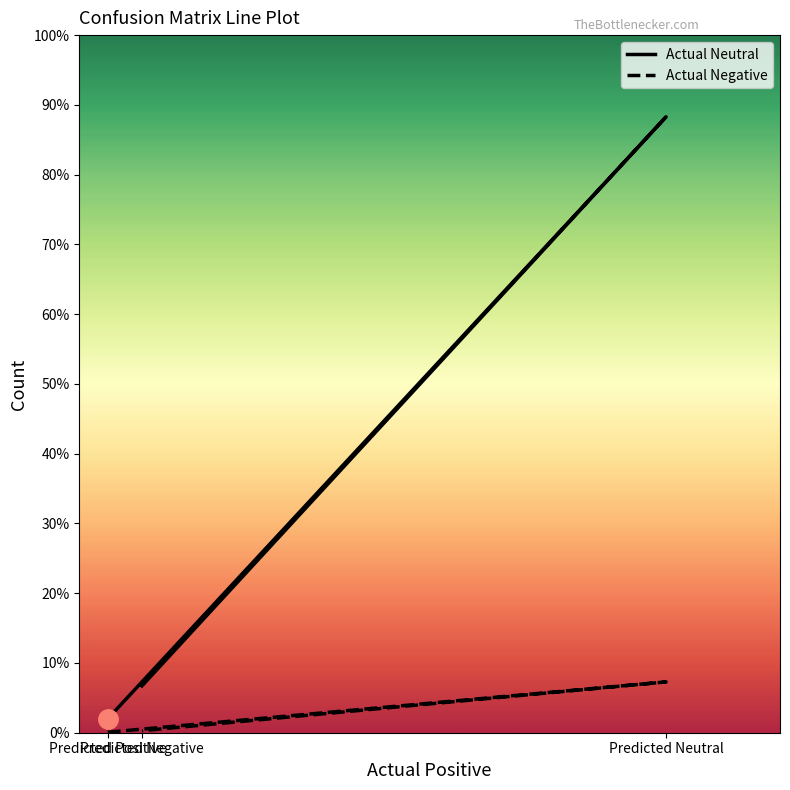

What is the difference between the maximum and minimum values in the Actual Neutral series?

1208